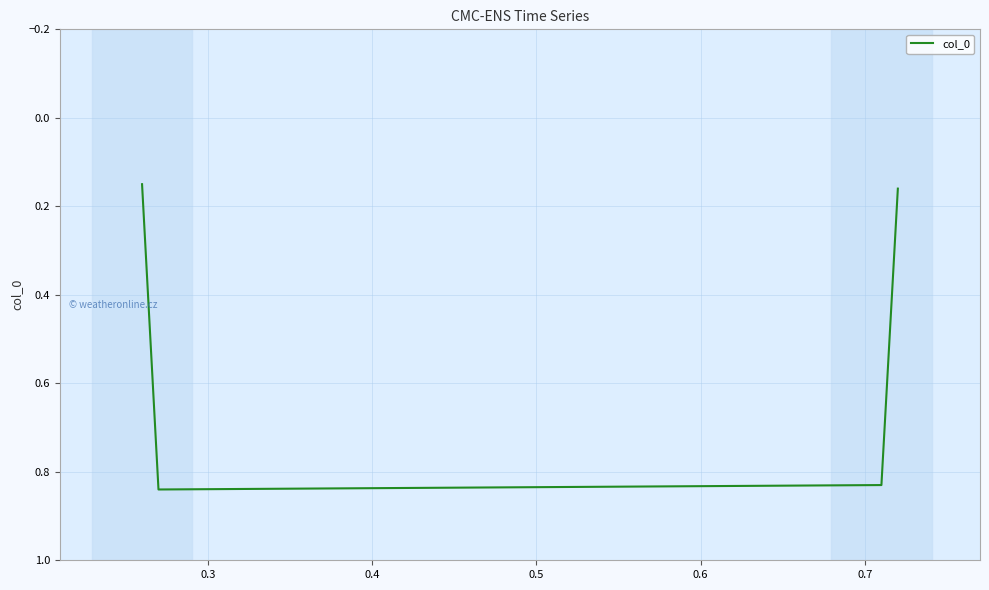

True or false: there are more than 0 points higher than both neighbors.

True